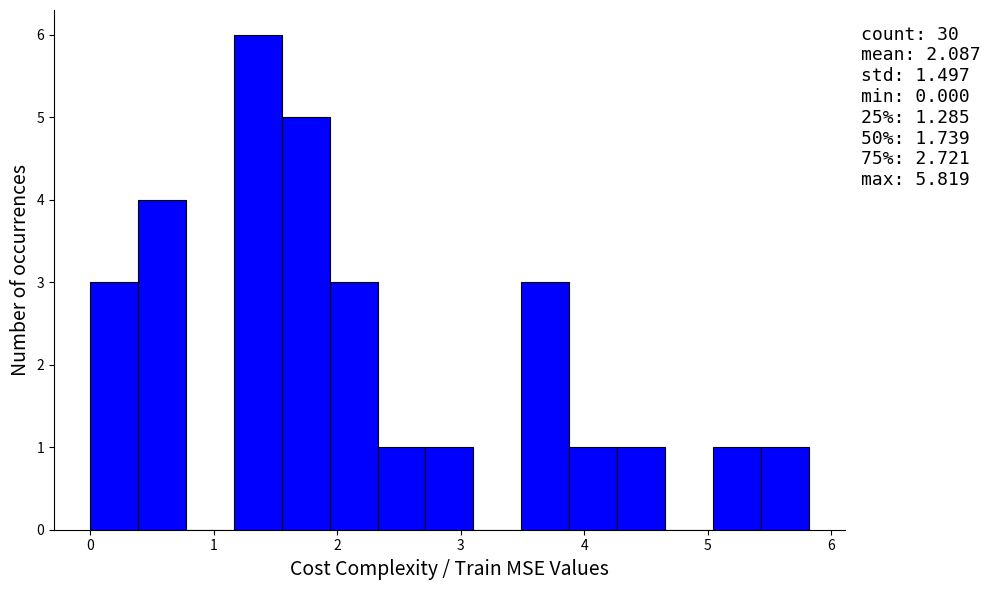

Read against the x-axis, roughly where is the centre of the tallest bar?

1.4